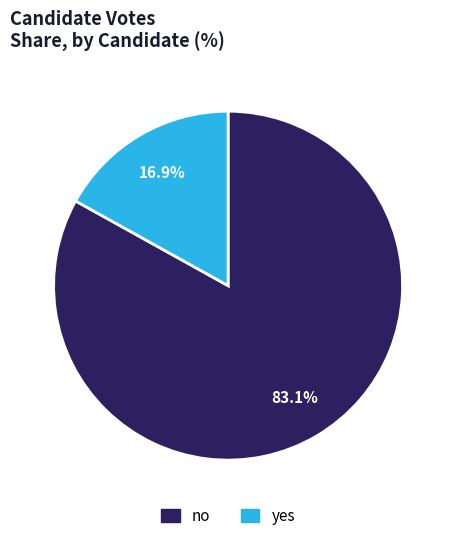

To the nearest percent, what is the combined percentage of yes and no?

100%